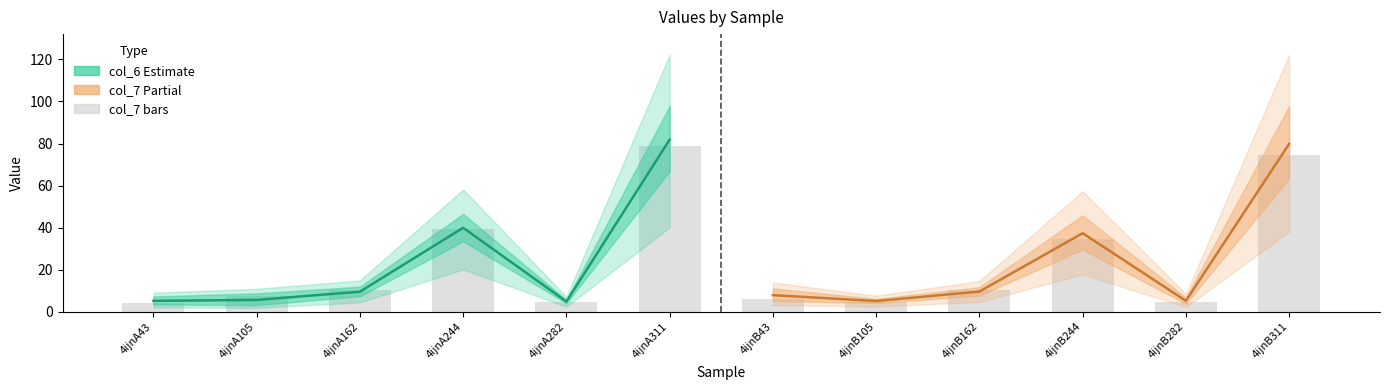

Reading left to right, transcribe all the data shown in this chart.

4.0	7.6	10.3	39.4	4.7	78.6	6.1	4.8	10.1	34.8	4.5	74.6